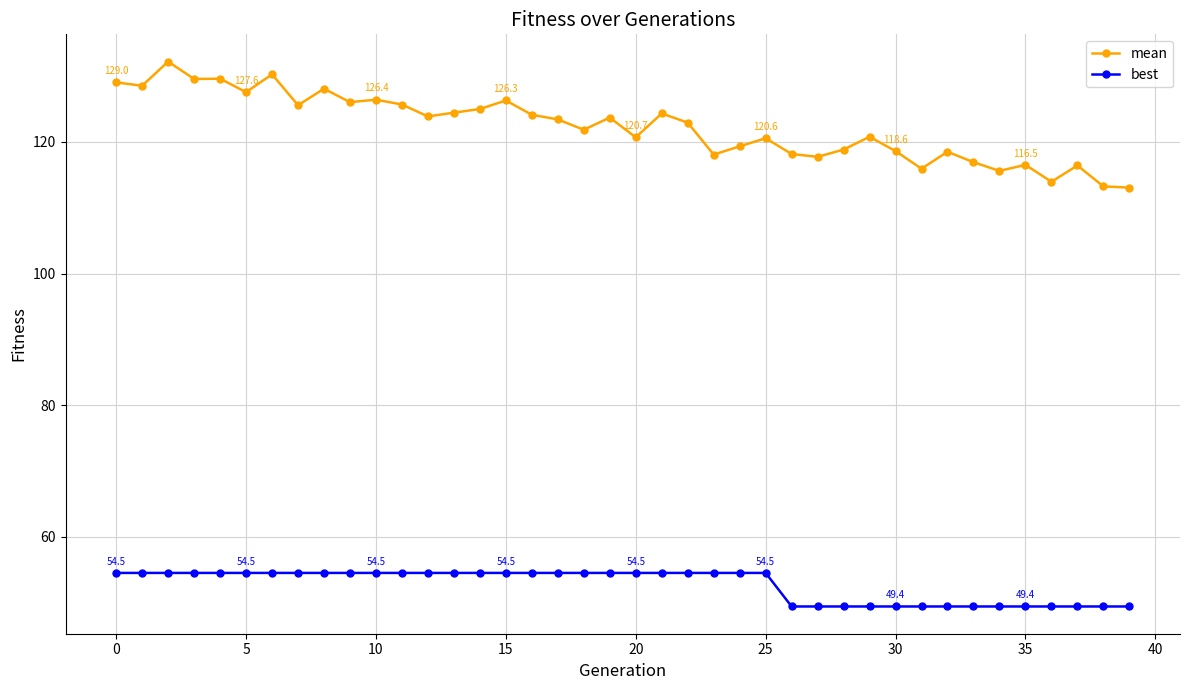

Rank the series by their maximum value, from highest to lowest.

mean, best